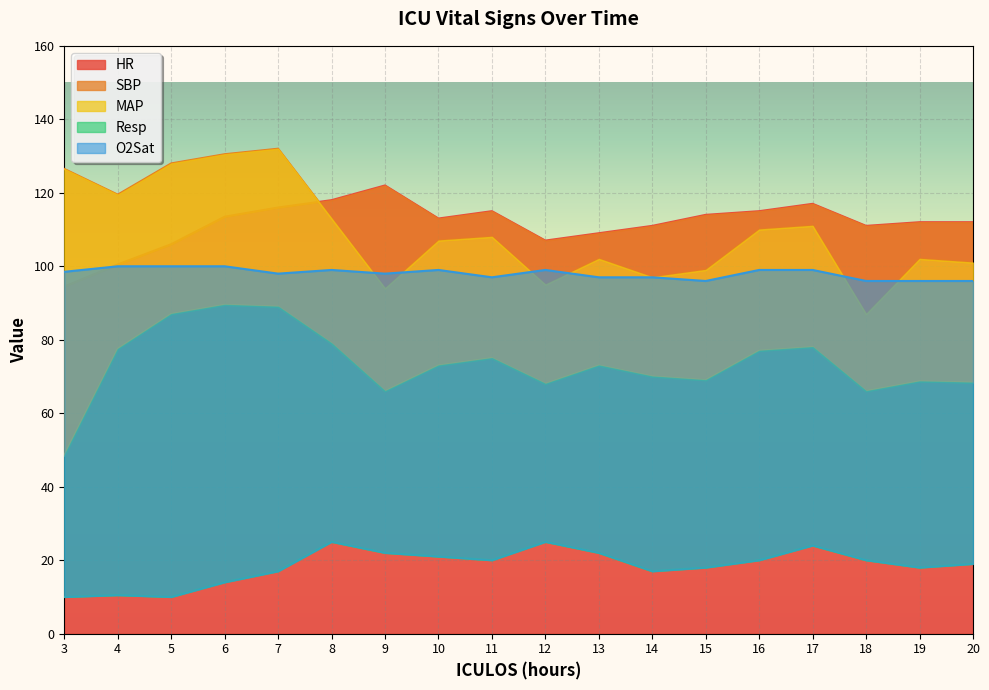

At which category does the chart reach its peak across all series?

7